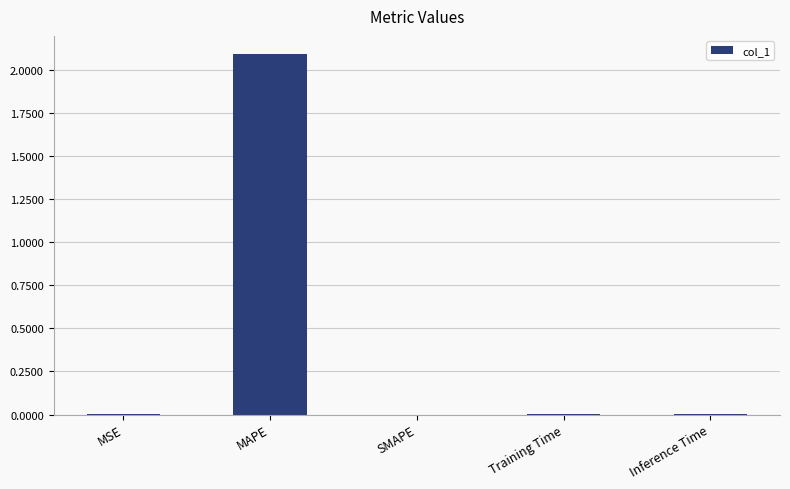

What is the average value?

0.4